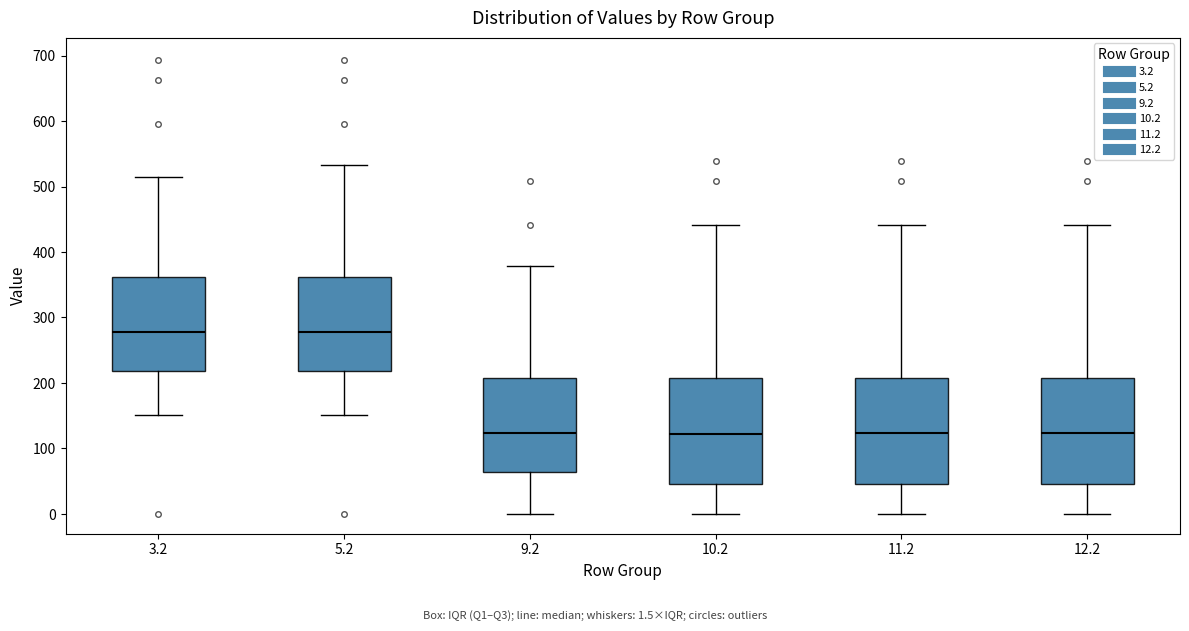

Where is the upper edge of the box at x = 3.2 on the y-axis? The values are not printed on the chart, so give them approximately, as read against the axis.

360